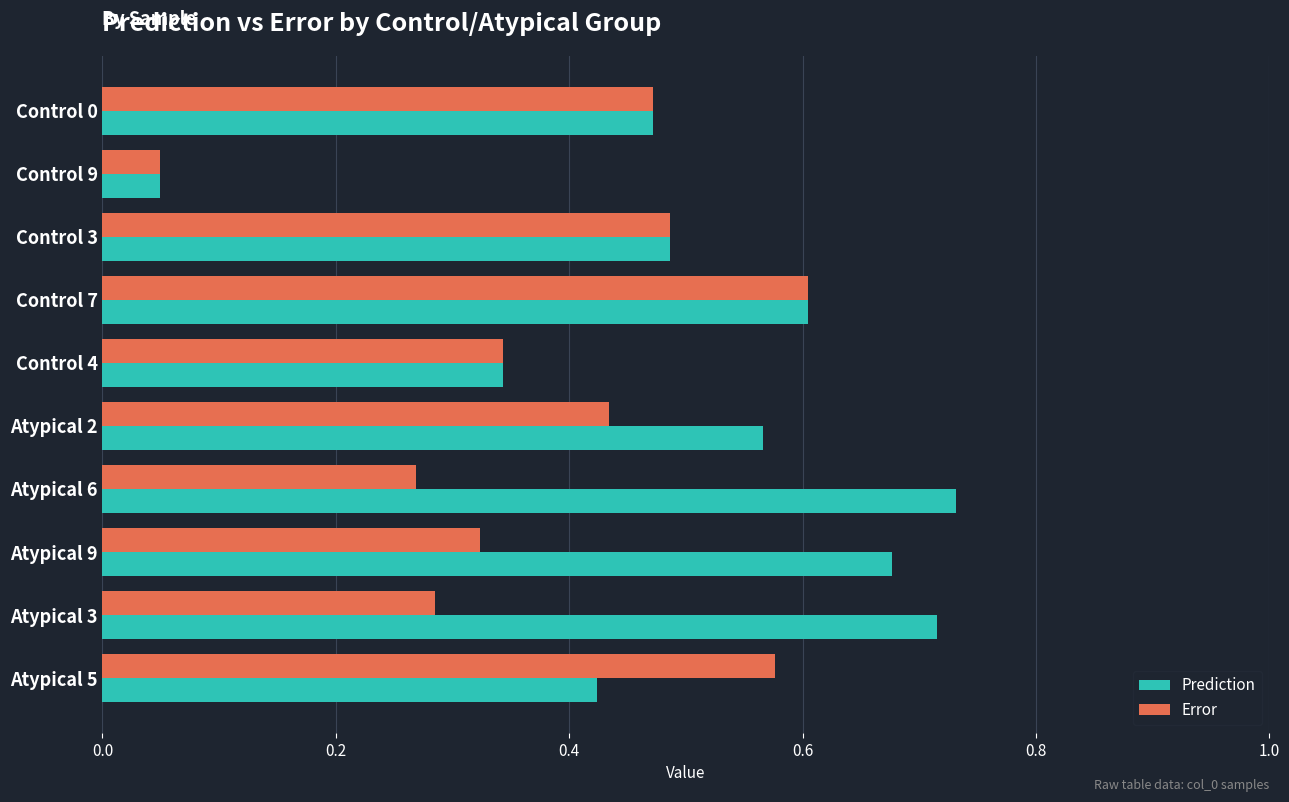

True or false: Error has a value of 0.2 at Control 3.

False